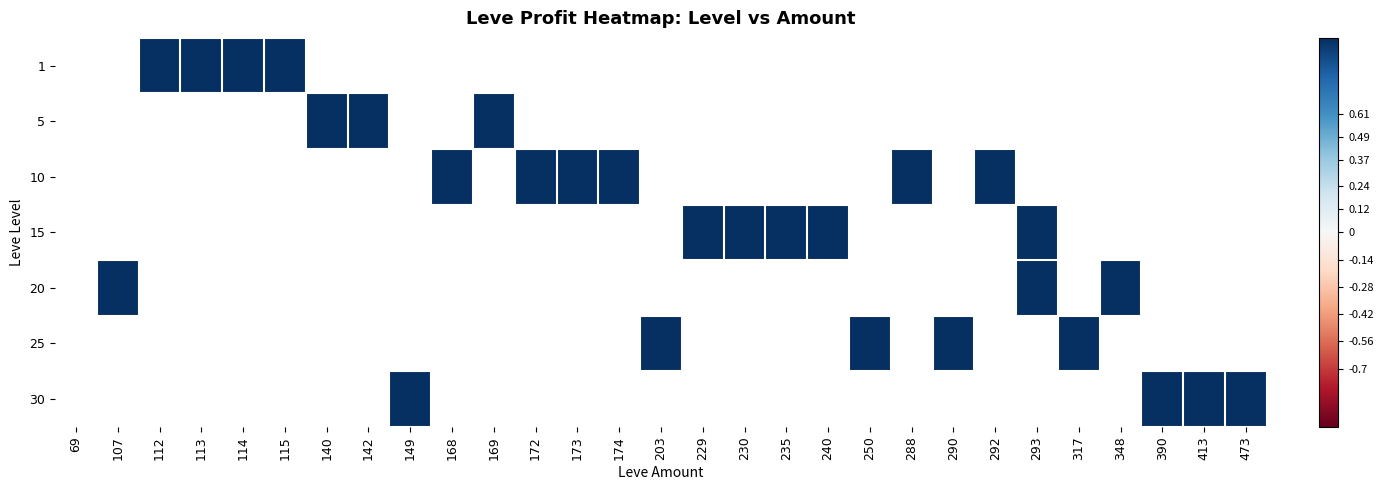

What is the maximum value shown in the chart?

1.0